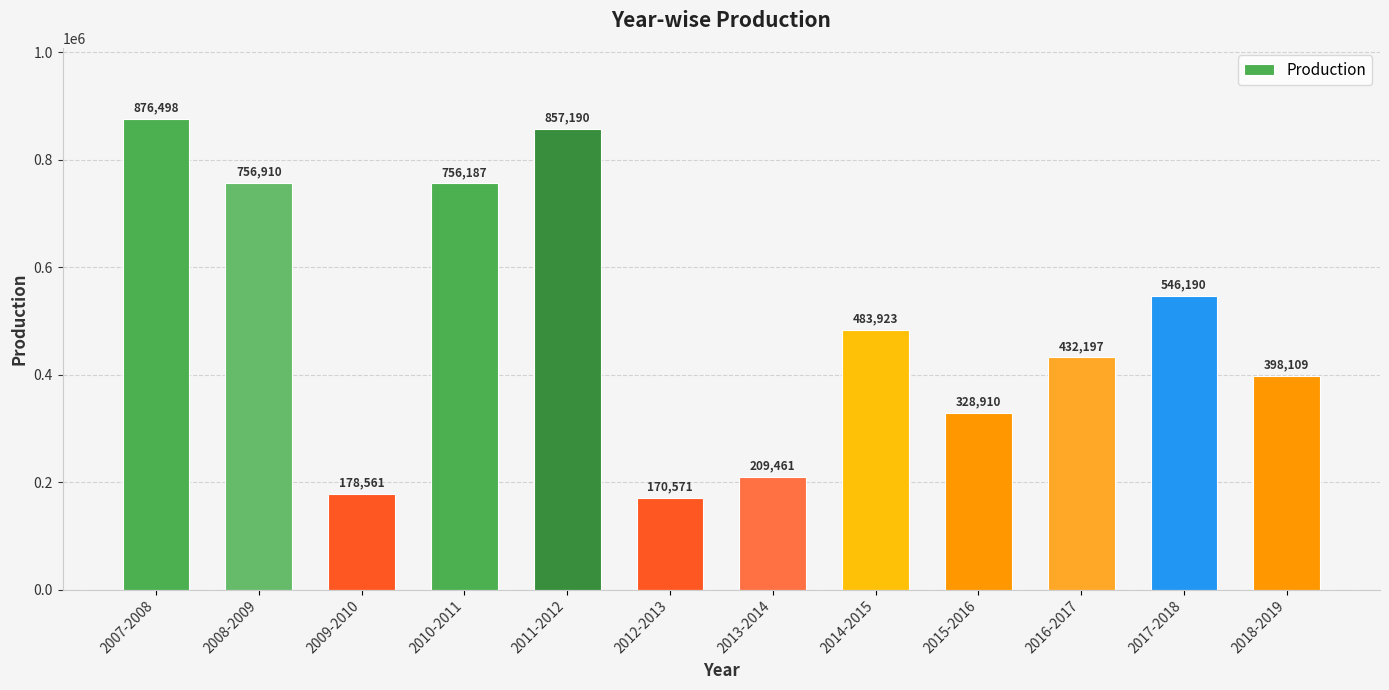

Does the chart contain stacked bars?

No